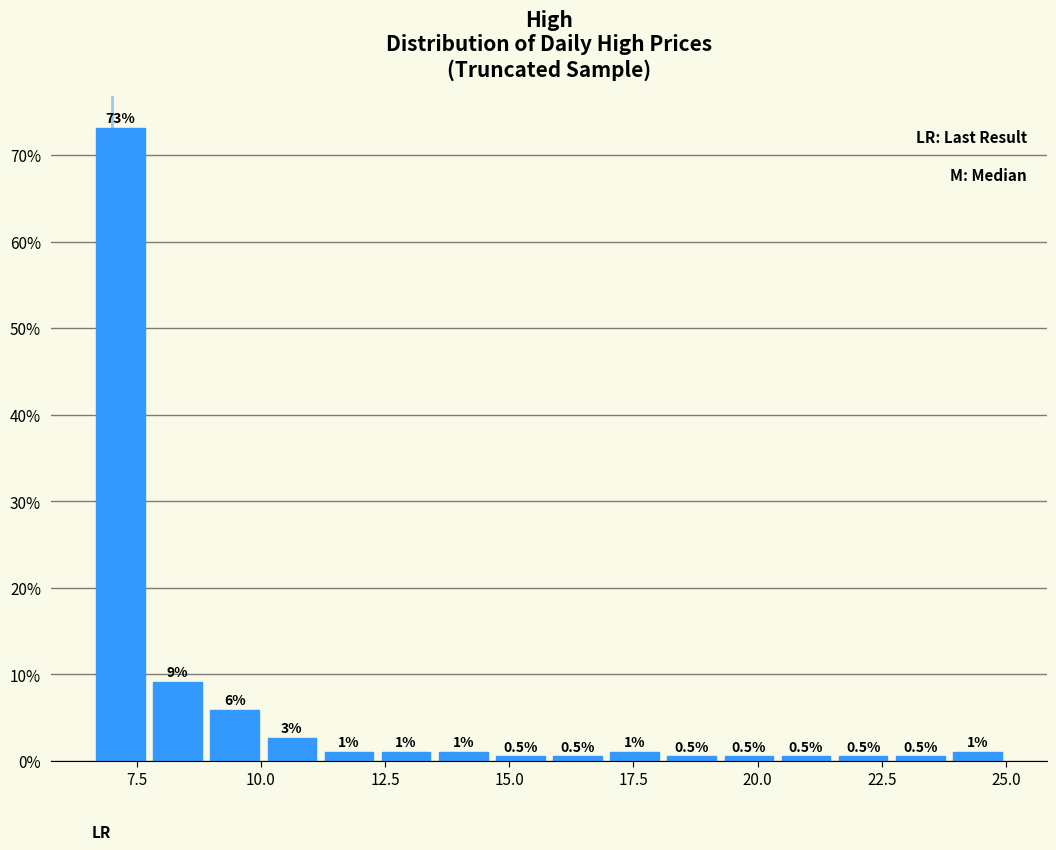

Around what value on the x-axis is the tallest bar? Give the approximate position of its centre, as read against the axis.

7.0